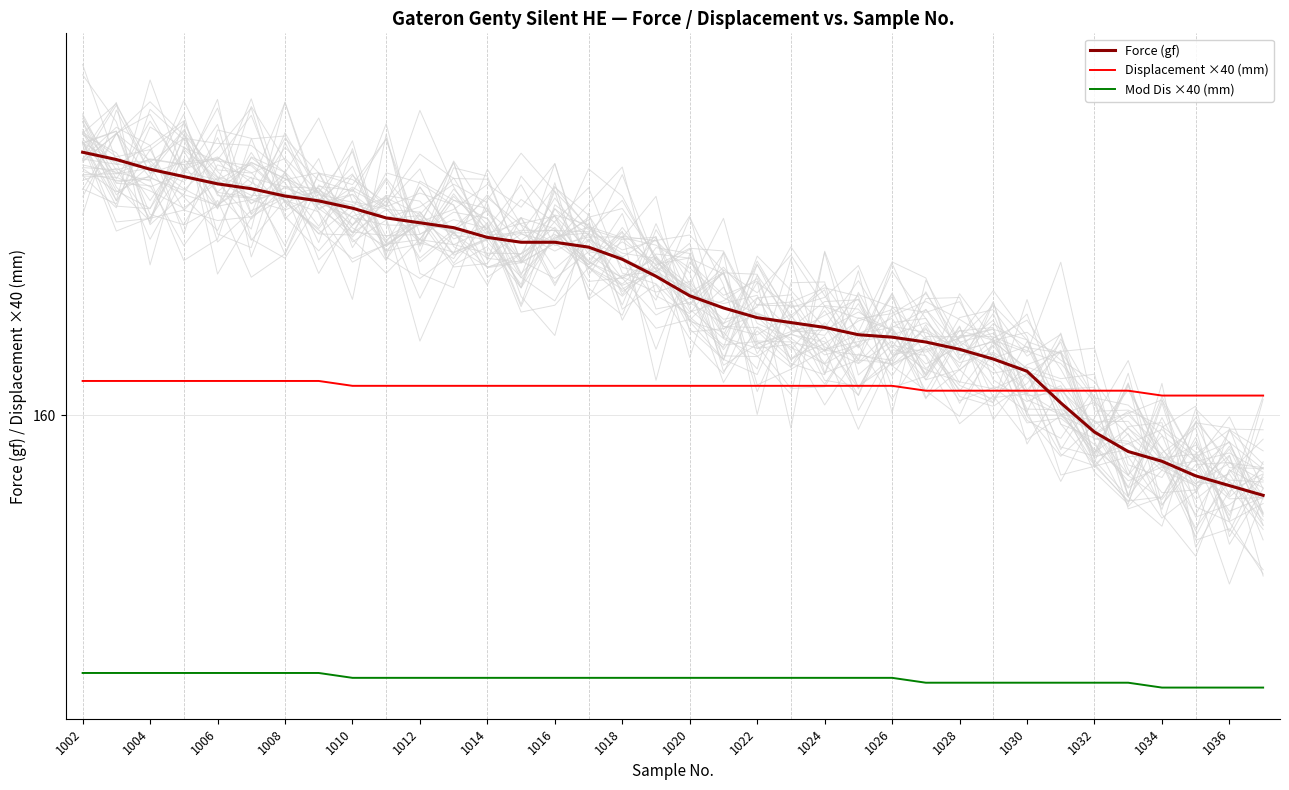

What is the value of the Force (gf) point at the 30th from the left?

160.5